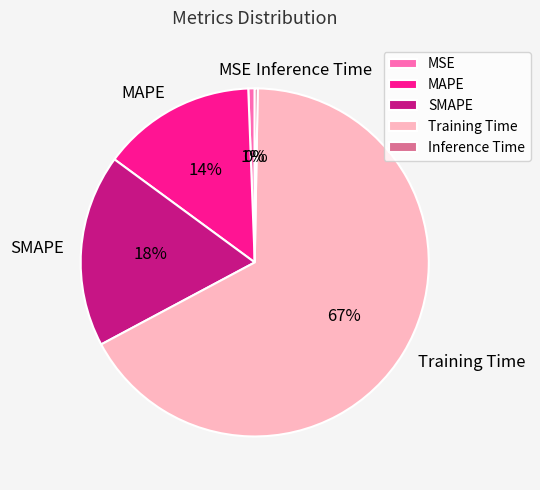

Is there a majority slice in this chart?

Yes